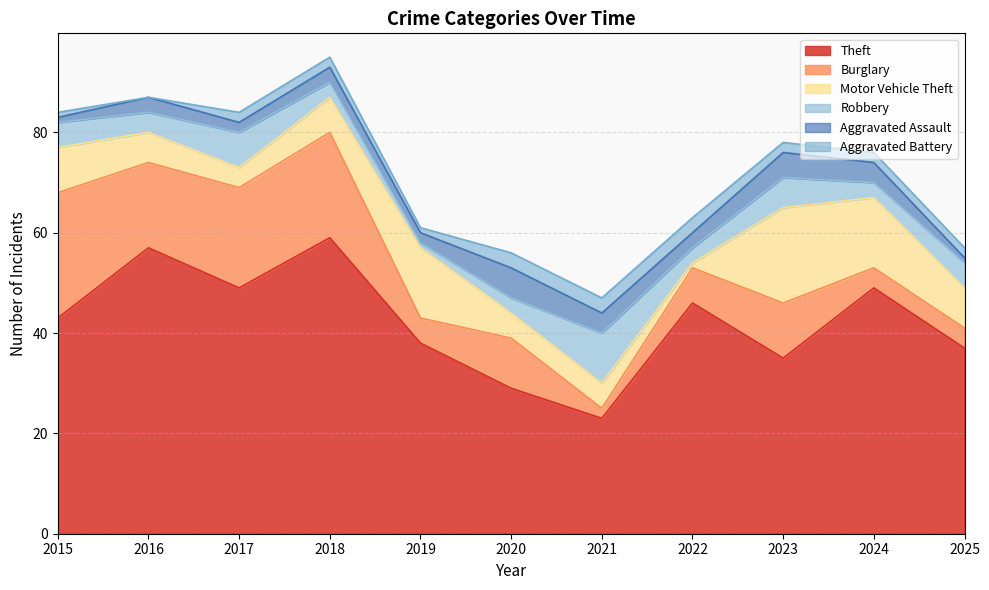

List the series in order of their peak value, lowest first.

Aggravated Battery, Aggravated Assault, Robbery, Motor Vehicle Theft, Burglary, Theft